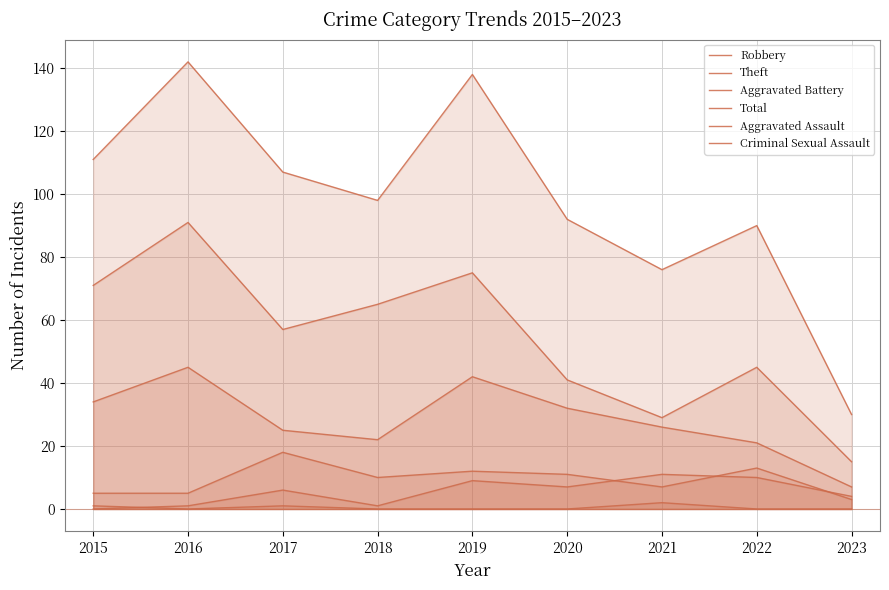

True or false: Theft and Criminal Sexual Assault cross at least once.

False